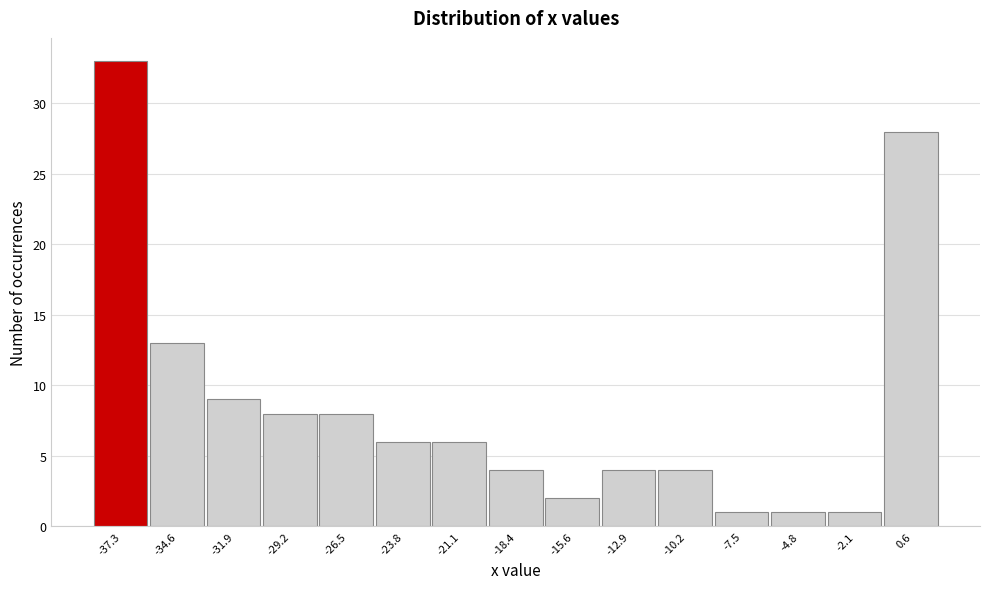

Reading left to right, transcribe this chart: for each bar, give the range it covers on the x-axis and its height. Neither the bar edges nor the heights are printed on the chart, so give them approximately, as read against the axes.

-38.5 to -36.0: 33
-36.0 to -33.5: 13
-33.5 to -30.5: 9
-30.5 to -28.0: 8
-28.0 to -25.0: 8
-25.0 to -22.5: 6
-22.5 to -19.5: 6
-19.5 to -17.0: 4
-17.0 to -14.5: 2
-14.5 to -11.5: 4
-11.5 to -9.0: 4
-9.0 to -6.0: 1
-6.0 to -3.5: 1
-3.5 to -0.5: 1
-0.5 to 2.0: 28